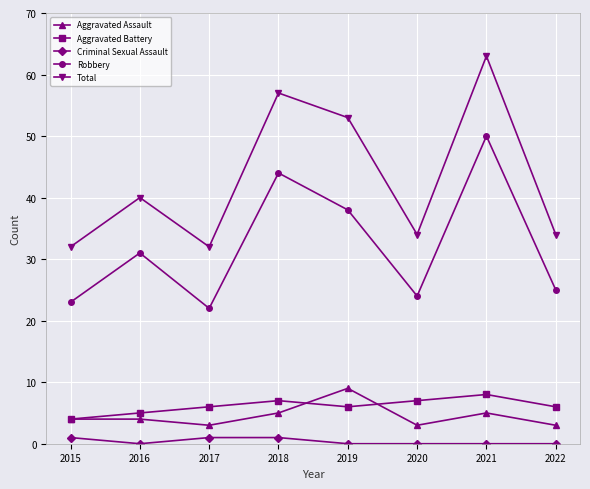

Which series has the largest range (max minus min)?

Total